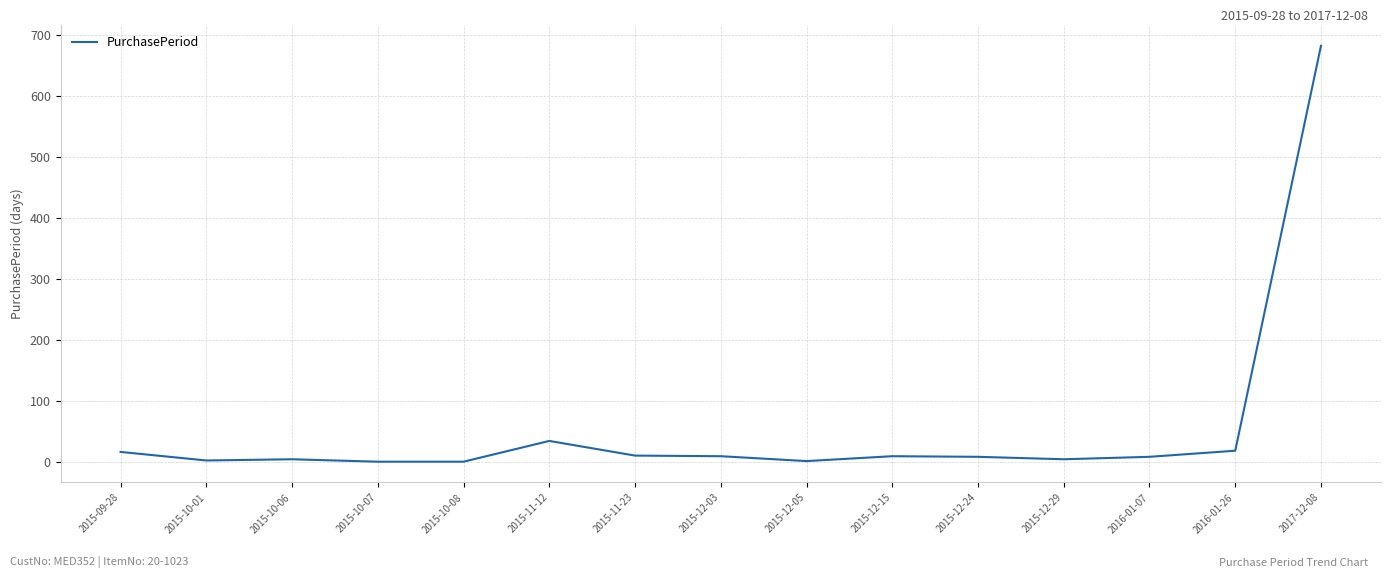

What is the sum of the values at 2015-12-15 and 2015-12-03?

20